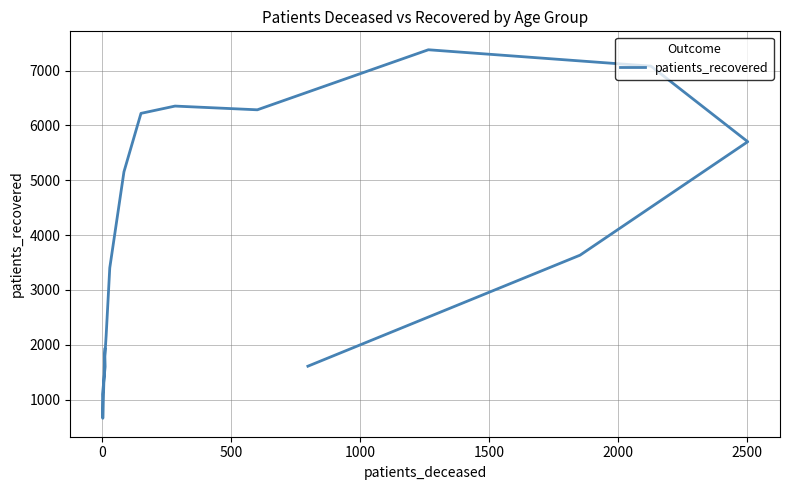

True or false: there are more than 0 points higher than both neighbors.

True